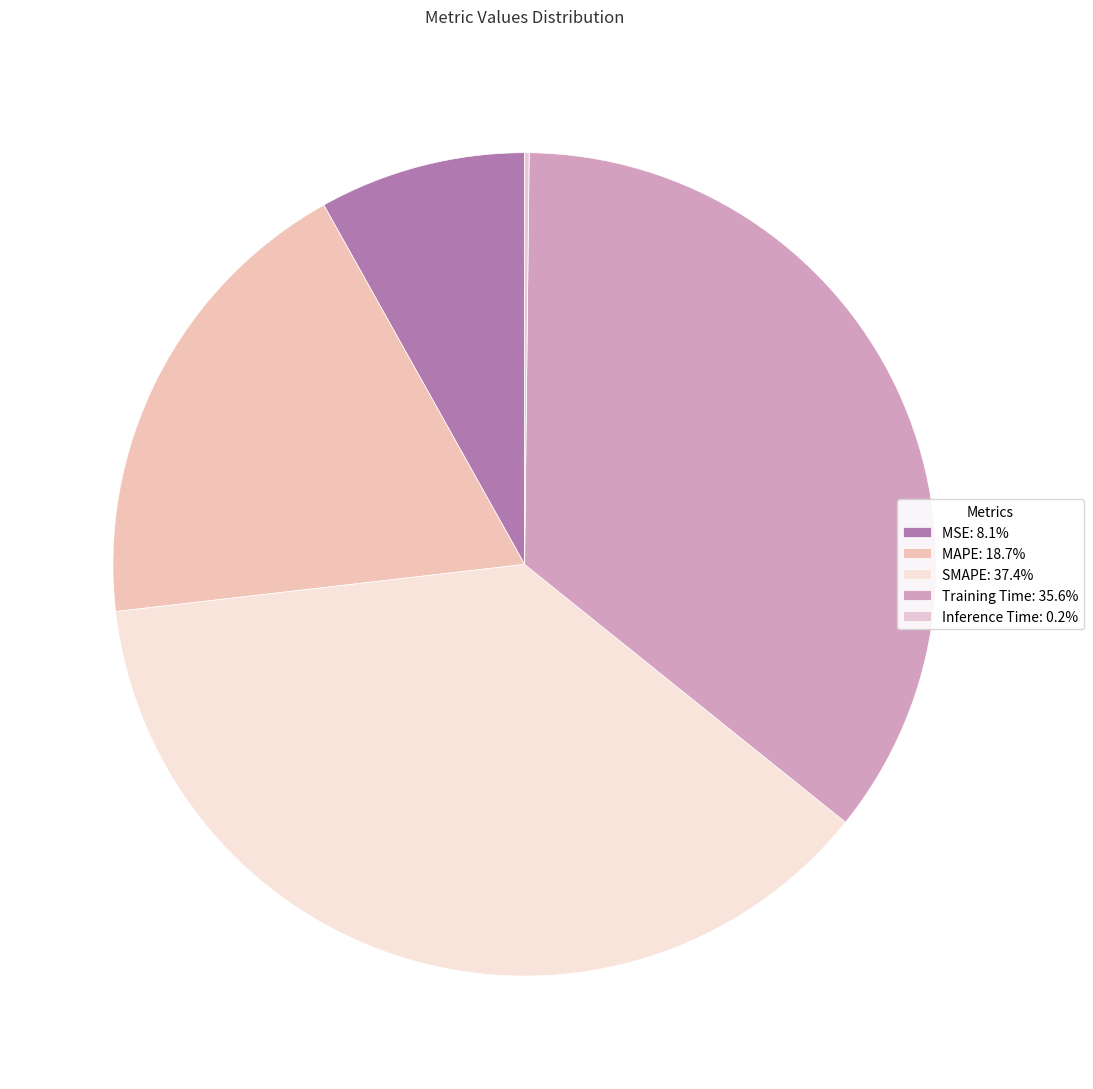

Does any single category account for the majority?

No